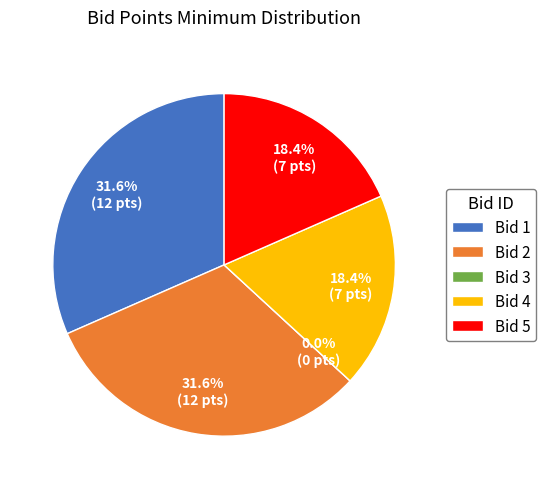

To the nearest percent, what portion does 1 represent?

32%